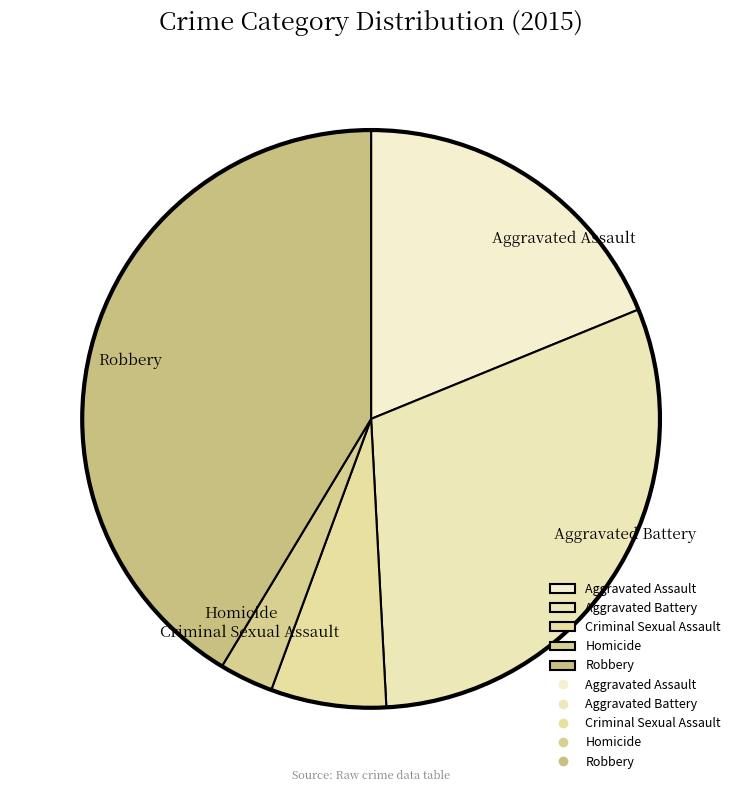

Rank the categories by value from lowest to highest.

Homicide, Criminal Sexual Assault, Aggravated Assault, Aggravated Battery, Robbery